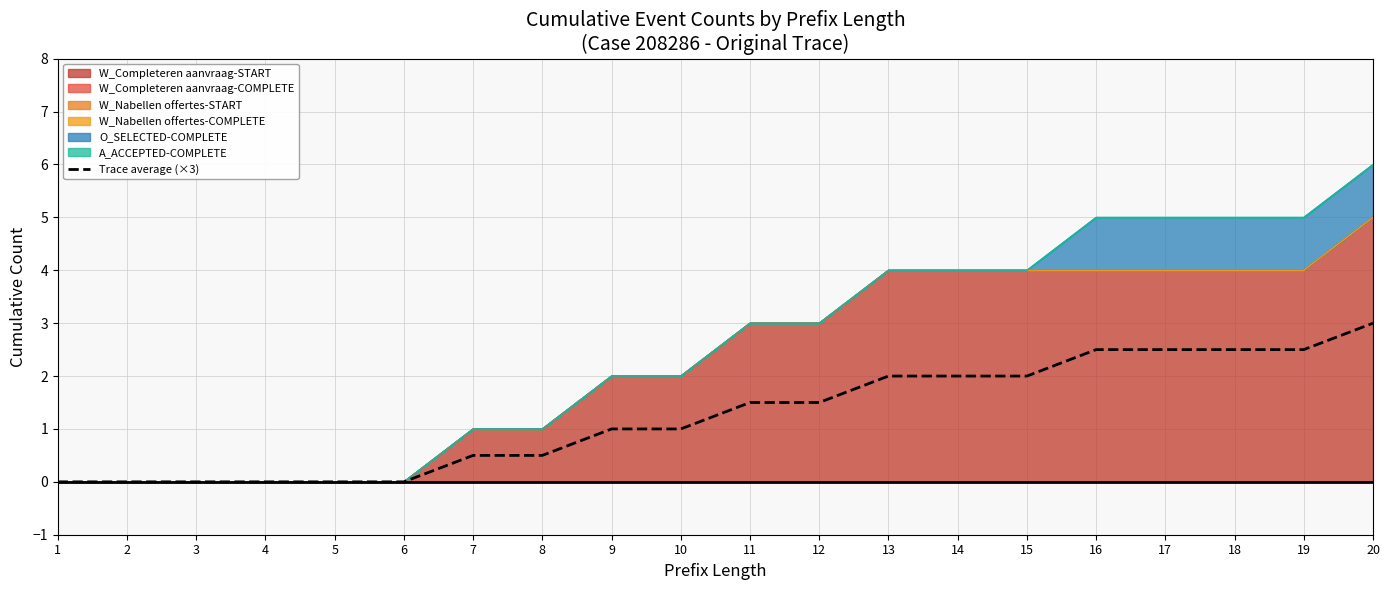

List the labels in order of value, smallest first.

1, 2, 3, 4, 5, 6, 7, 8, 9, 10, 11, 12, 13, 14, 15, 16, 17, 18, 19, 20